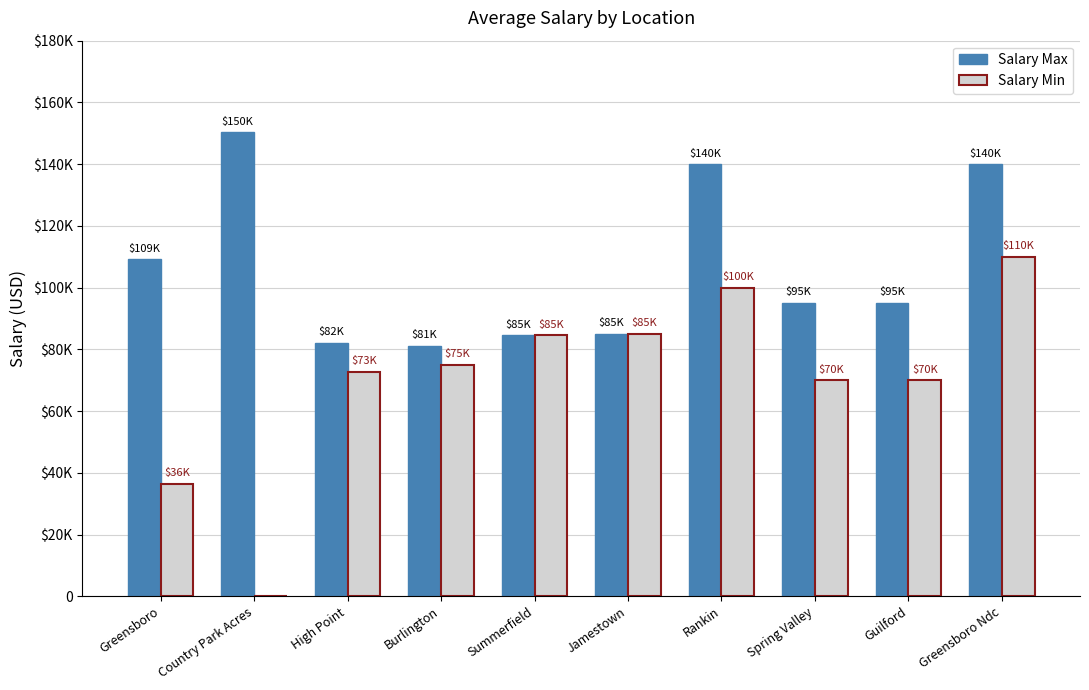

What is the sum of the Salary Min values at Guilford and Rankin?

170000.0